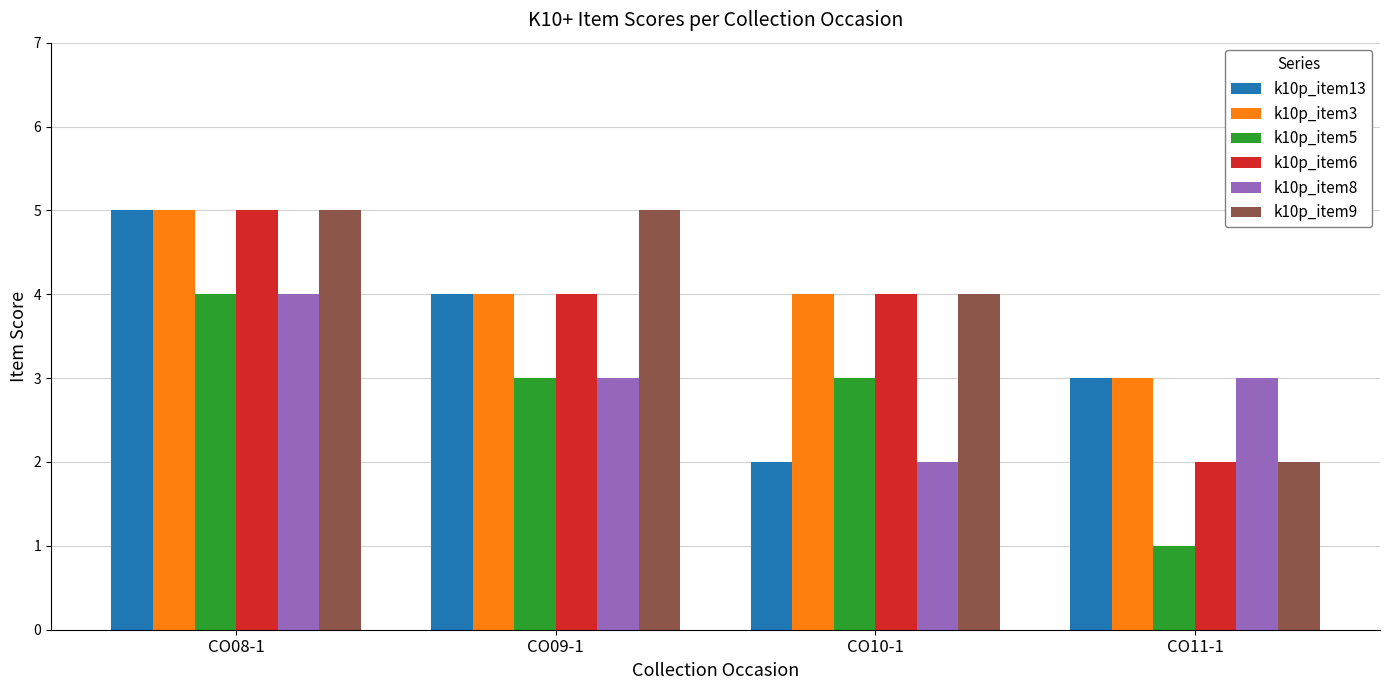

True or false: k10p_item9 has a value of 5 at CO08-1.

True